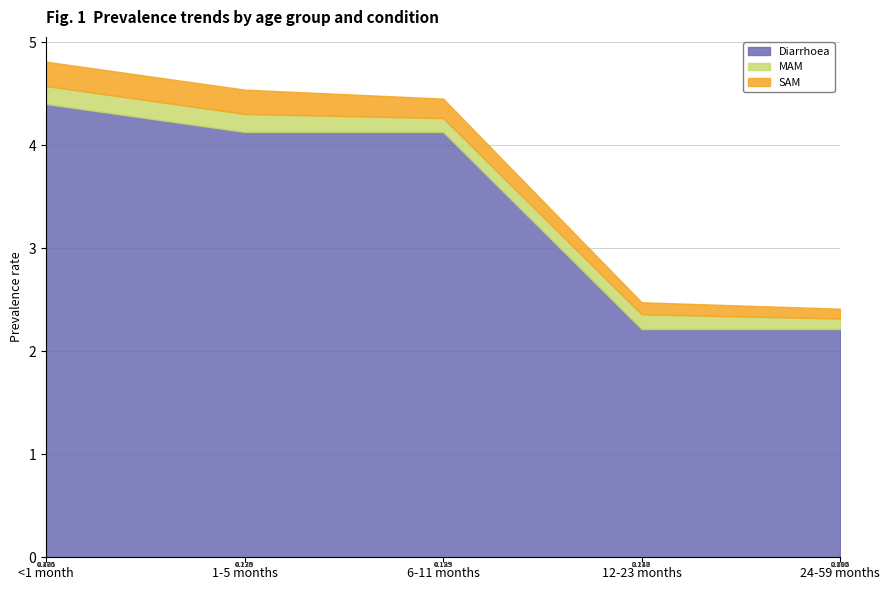

At which category is the sum across all series the highest?

<1 month